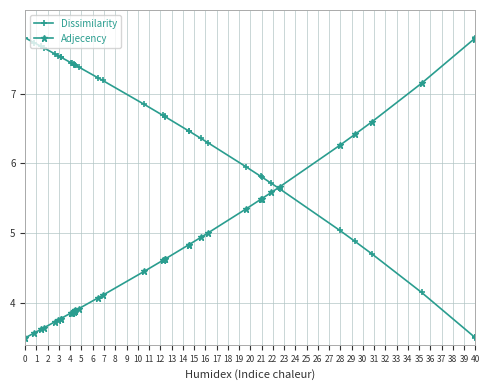

How many lines are shown in the chart?

2